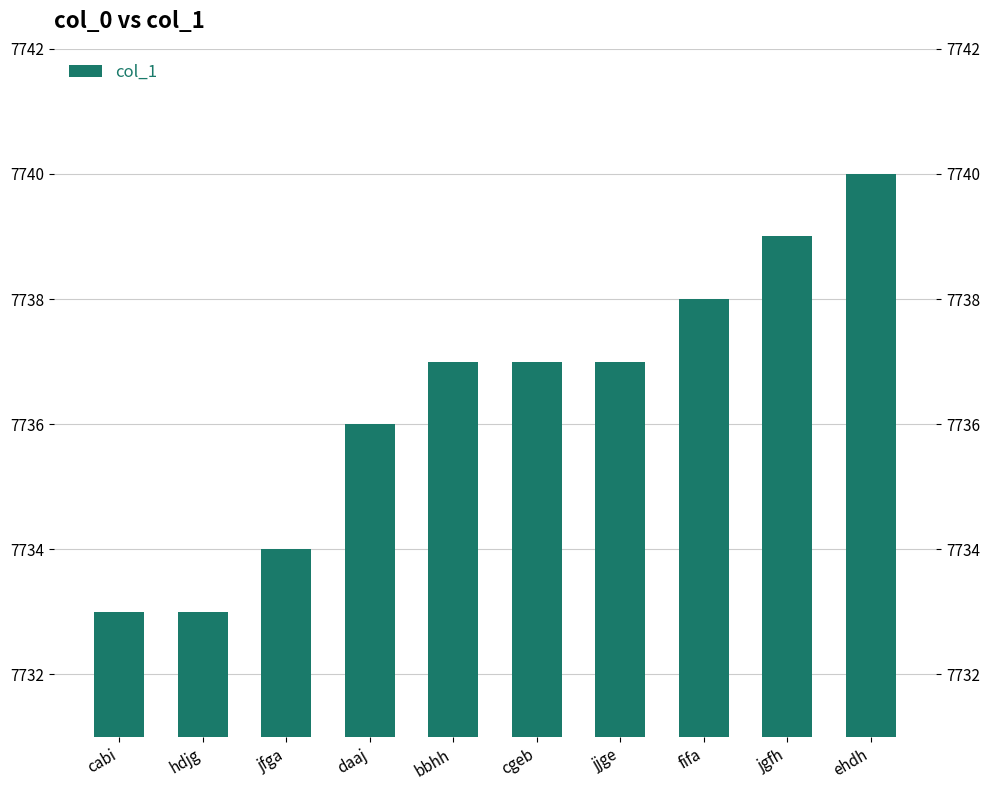

Reading right to left, transcribe all the data shown in this chart.

ehdh=7740	jgfh=7739	fifa=7738	jjge=7737	cgeb=7737	bbhh=7737	daaj=7736	jfga=7734	hdjg=7733	cabi=7733